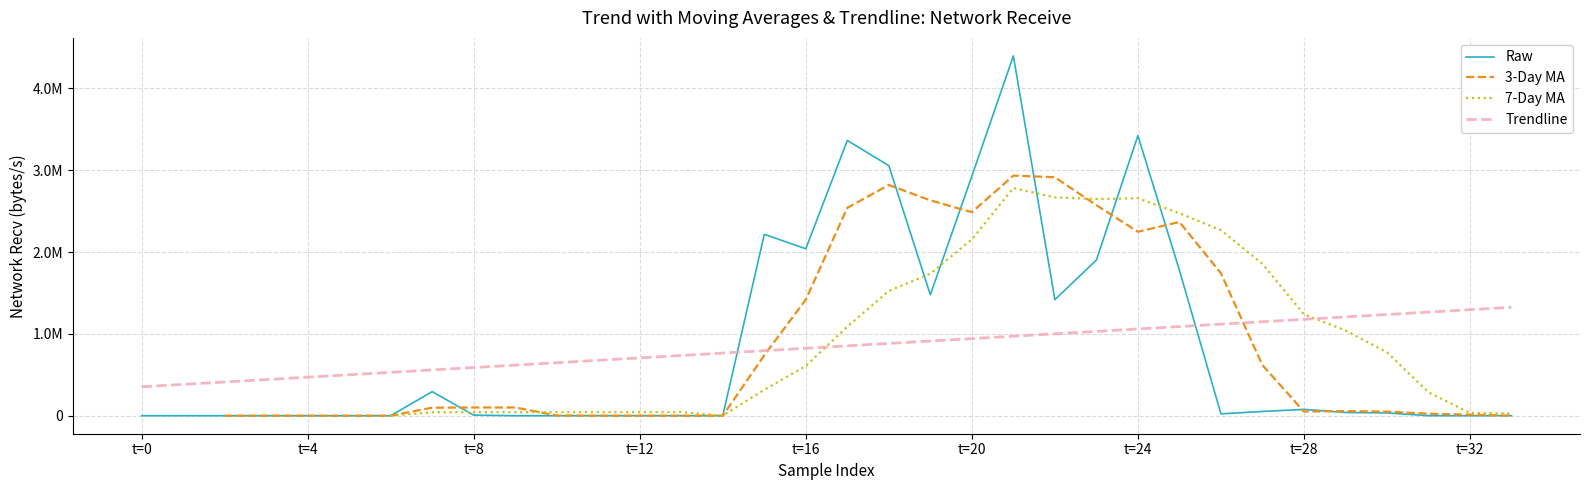

True or false: Trendline and 3-Day MA intersect in this chart.

True